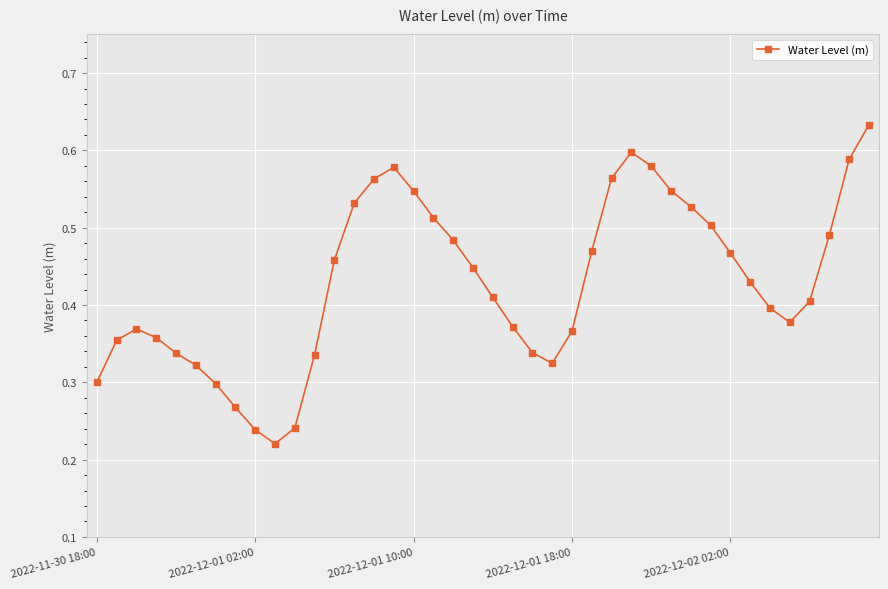

True or false: there are more than 2 points higher than both neighbors.

True